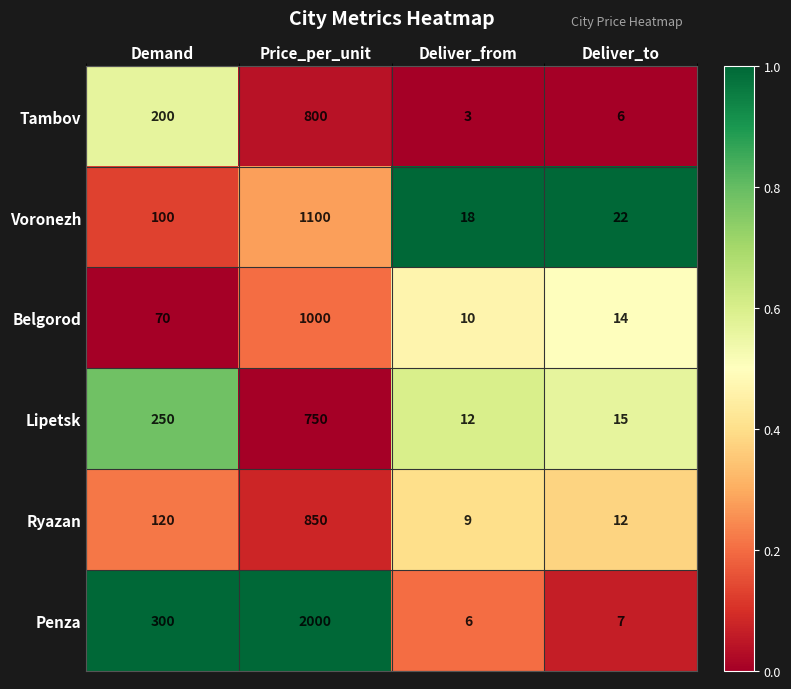

Reading left to right, extract all data points from this chart.

Tambov: 200	800	3	6
Voronezh: 100	1100	18	22
Belgorod: 70	1000	10	14
Lipetsk: 250	750	12	15
Ryazan: 120	850	9	12
Penza: 300	2000	6	7